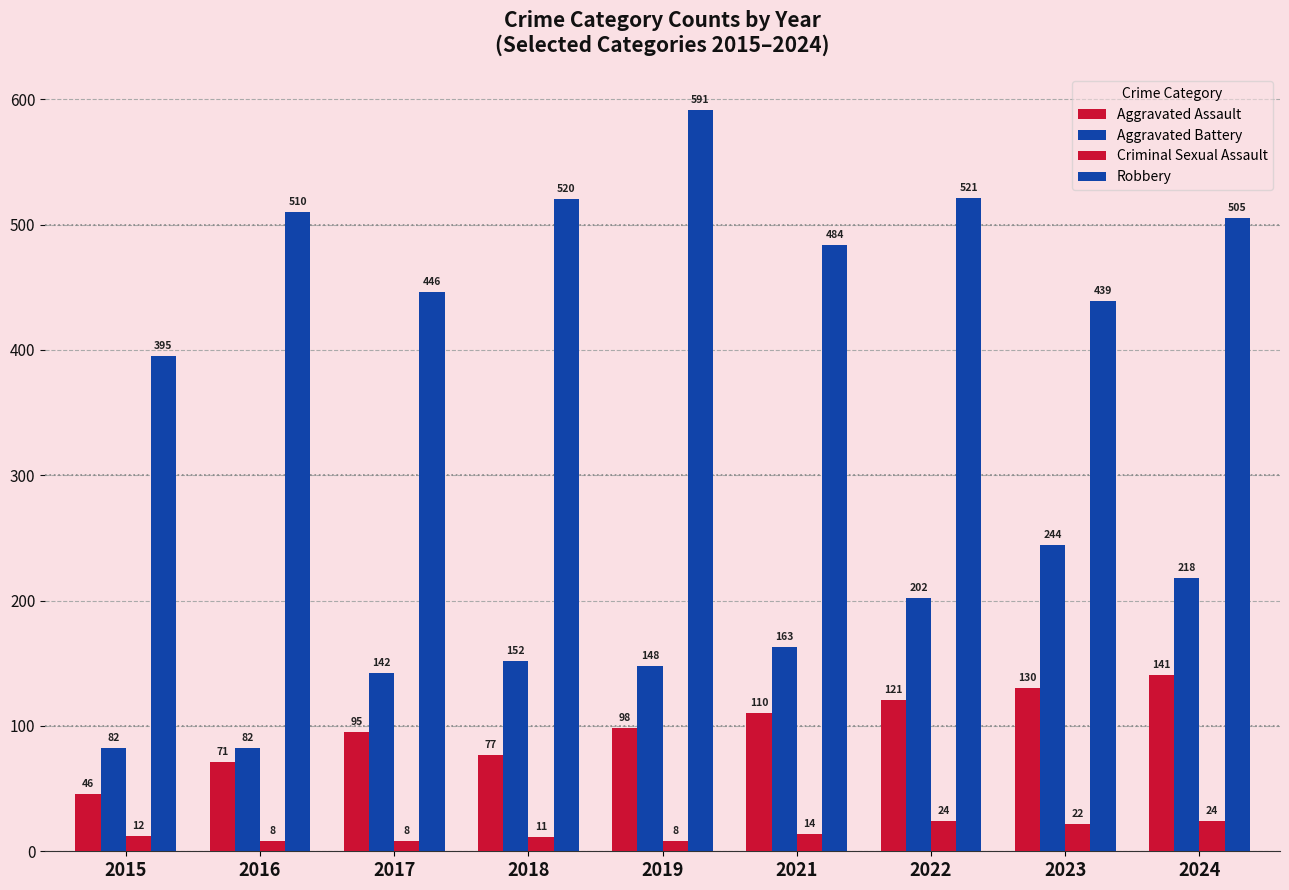

The Aggravated Assault series shows 110 at 2021. True or false?

True